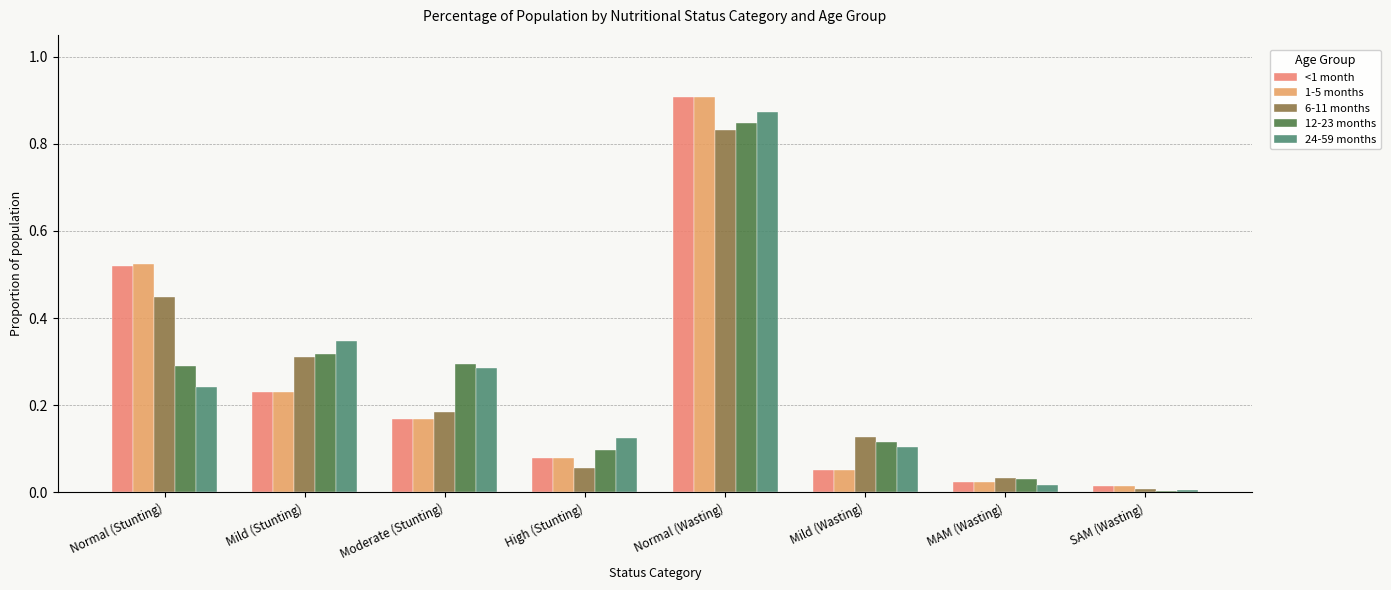

Rank the series at SAM (Wasting) from lowest to highest value.

12-23 months, 24-59 months, 6-11 months, <1 month, 1-5 months